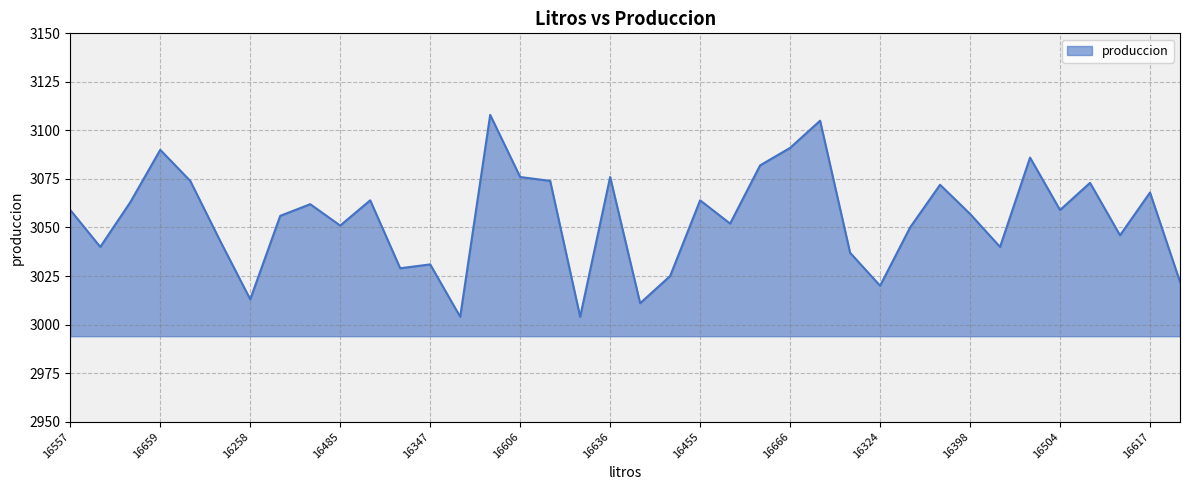

How many lines are shown in the chart?

1